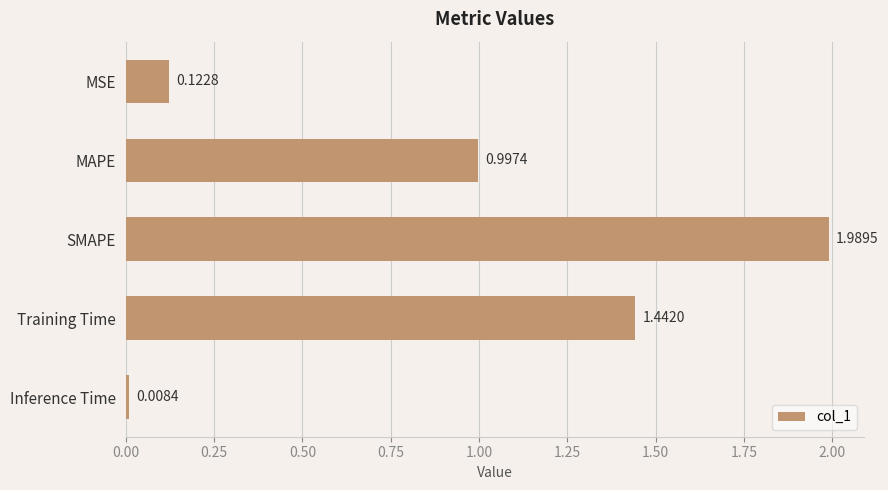

Between Training Time and MAPE, which is larger?

Training Time